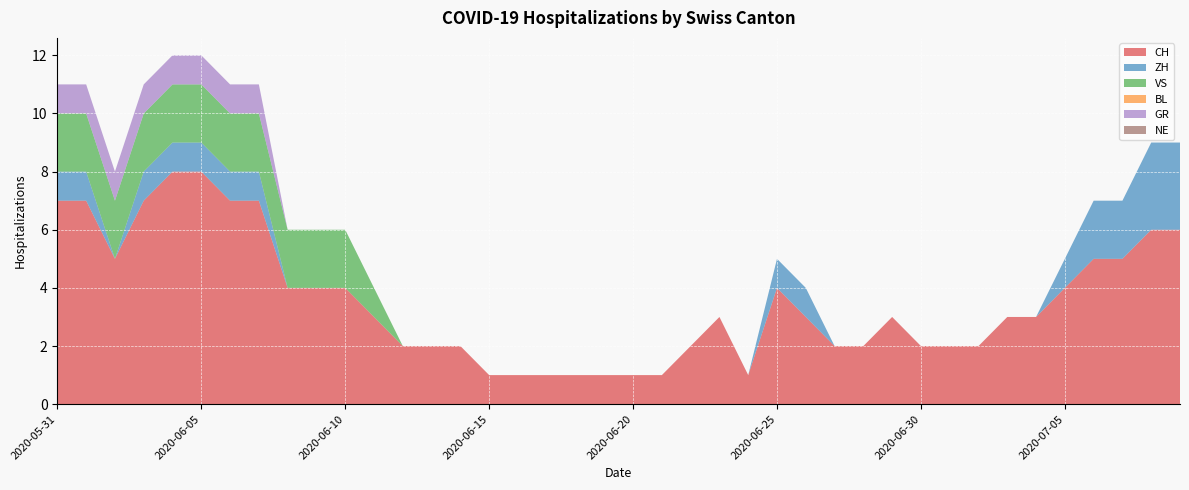

Reading right to left, transcribe all the data shown in this chart.

CH: 2020-07-09=6	2020-07-08=6	2020-07-07=5	2020-07-06=5	2020-07-05=4	2020-07-04=3	2020-07-03=3	2020-07-02=2	2020-07-01=2	2020-06-30=2	2020-06-29=3	2020-06-28=2	2020-06-27=2	2020-06-26=3	2020-06-25=4	2020-06-24=1	2020-06-23=3	2020-06-22=2	2020-06-21=1	2020-06-20=1	2020-06-19=1	2020-06-18=1	2020-06-17=1	2020-06-16=1	2020-06-15=1	2020-06-14=2	2020-06-13=2	2020-06-12=2	2020-06-11=3	2020-06-10=4	2020-06-09=4	2020-06-08=4	2020-06-07=7	2020-06-06=7	2020-06-05=8	2020-06-04=8	2020-06-03=7	2020-06-02=5	2020-06-01=7	2020-05-31=7
ZH: 2020-07-09=3	2020-07-08=3	2020-07-07=2	2020-07-06=2	2020-07-05=1	2020-07-04=0	2020-07-03=0	2020-07-02=0	2020-07-01=0	2020-06-30=0	2020-06-29=0	2020-06-28=0	2020-06-27=0	2020-06-26=1	2020-06-25=1	2020-06-24=0	2020-06-23=0	2020-06-22=0	2020-06-21=0	2020-06-20=0	2020-06-19=0	2020-06-18=0	2020-06-17=0	2020-06-16=0	2020-06-15=0	2020-06-14=0	2020-06-13=0	2020-06-12=0	2020-06-11=0	2020-06-10=0	2020-06-09=0	2020-06-08=0	2020-06-07=1	2020-06-06=1	2020-06-05=1	2020-06-04=1	2020-06-03=1	2020-06-02=0	2020-06-01=1	2020-05-31=1
VS: 2020-07-09=0	2020-07-08=0	2020-07-07=0	2020-07-06=0	2020-07-05=0	2020-07-04=0	2020-07-03=0	2020-07-02=0	2020-07-01=0	2020-06-30=0	2020-06-29=0	2020-06-28=0	2020-06-27=0	2020-06-26=0	2020-06-25=0	2020-06-24=0	2020-06-23=0	2020-06-22=0	2020-06-21=0	2020-06-20=0	2020-06-19=0	2020-06-18=0	2020-06-17=0	2020-06-16=0	2020-06-15=0	2020-06-14=0	2020-06-13=0	2020-06-12=0	2020-06-11=1	2020-06-10=2	2020-06-09=2	2020-06-08=2	2020-06-07=2	2020-06-06=2	2020-06-05=2	2020-06-04=2	2020-06-03=2	2020-06-02=2	2020-06-01=2	2020-05-31=2
BL: 2020-07-09=0	2020-07-08=0	2020-07-07=0	2020-07-06=0	2020-07-05=0	2020-07-04=0	2020-07-03=0	2020-07-02=0	2020-07-01=0	2020-06-30=0	2020-06-29=0	2020-06-28=0	2020-06-27=0	2020-06-26=0	2020-06-25=0	2020-06-24=0	2020-06-23=0	2020-06-22=0	2020-06-21=0	2020-06-20=0	2020-06-19=0	2020-06-18=0	2020-06-17=0	2020-06-16=0	2020-06-15=0	2020-06-14=0	2020-06-13=0	2020-06-12=0	2020-06-11=0	2020-06-10=0	2020-06-09=0	2020-06-08=0	2020-06-07=0	2020-06-06=0	2020-06-05=0	2020-06-04=0	2020-06-03=0	2020-06-02=0	2020-06-01=0	2020-05-31=0
GR: 2020-07-09=0	2020-07-08=0	2020-07-07=0	2020-07-06=0	2020-07-05=0	2020-07-04=0	2020-07-03=0	2020-07-02=0	2020-07-01=0	2020-06-30=0	2020-06-29=0	2020-06-28=0	2020-06-27=0	2020-06-26=0	2020-06-25=0	2020-06-24=0	2020-06-23=0	2020-06-22=0	2020-06-21=0	2020-06-20=0	2020-06-19=0	2020-06-18=0	2020-06-17=0	2020-06-16=0	2020-06-15=0	2020-06-14=0	2020-06-13=0	2020-06-12=0	2020-06-11=0	2020-06-10=0	2020-06-09=0	2020-06-08=0	2020-06-07=1	2020-06-06=1	2020-06-05=1	2020-06-04=1	2020-06-03=1	2020-06-02=1	2020-06-01=1	2020-05-31=1
NE: 2020-07-09=0	2020-07-08=0	2020-07-07=0	2020-07-06=0	2020-07-05=0	2020-07-04=0	2020-07-03=0	2020-07-02=0	2020-07-01=0	2020-06-30=0	2020-06-29=0	2020-06-28=0	2020-06-27=0	2020-06-26=0	2020-06-25=0	2020-06-24=0	2020-06-23=0	2020-06-22=0	2020-06-21=0	2020-06-20=0	2020-06-19=0	2020-06-18=0	2020-06-17=0	2020-06-16=0	2020-06-15=0	2020-06-14=0	2020-06-13=0	2020-06-12=0	2020-06-11=0	2020-06-10=0	2020-06-09=0	2020-06-08=0	2020-06-07=0	2020-06-06=0	2020-06-05=0	2020-06-04=0	2020-06-03=0	2020-06-02=0	2020-06-01=0	2020-05-31=0